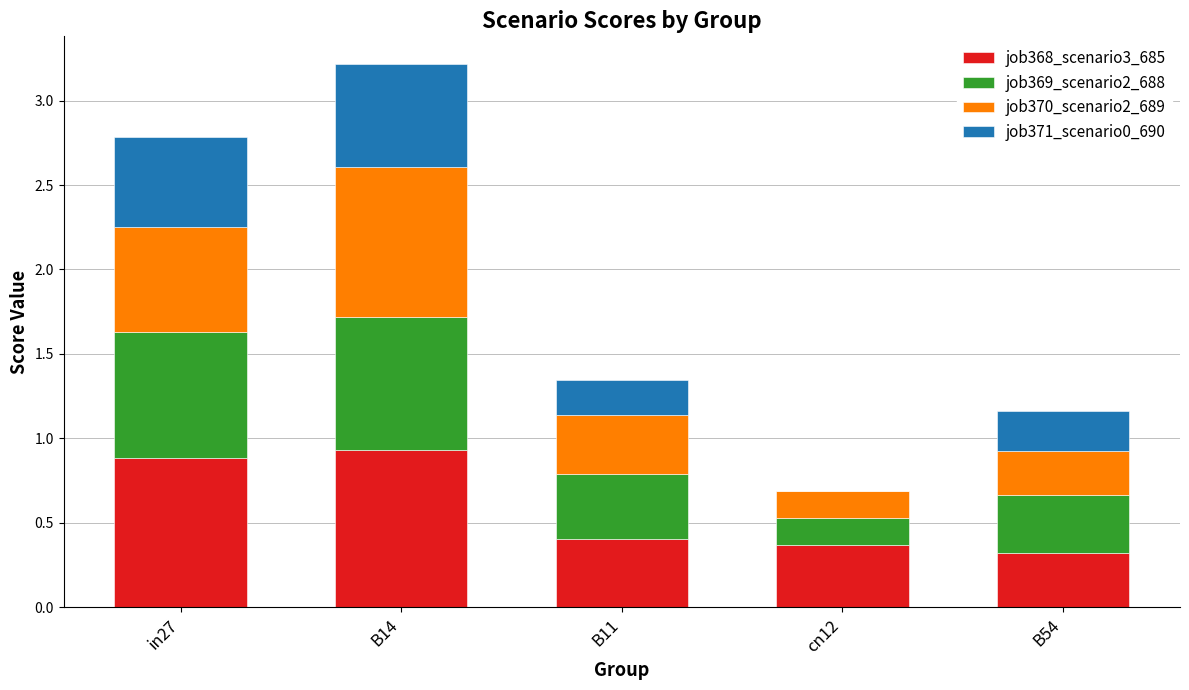

What is the sum of the job368_scenario3_685 values at B54 and B14?

1.3